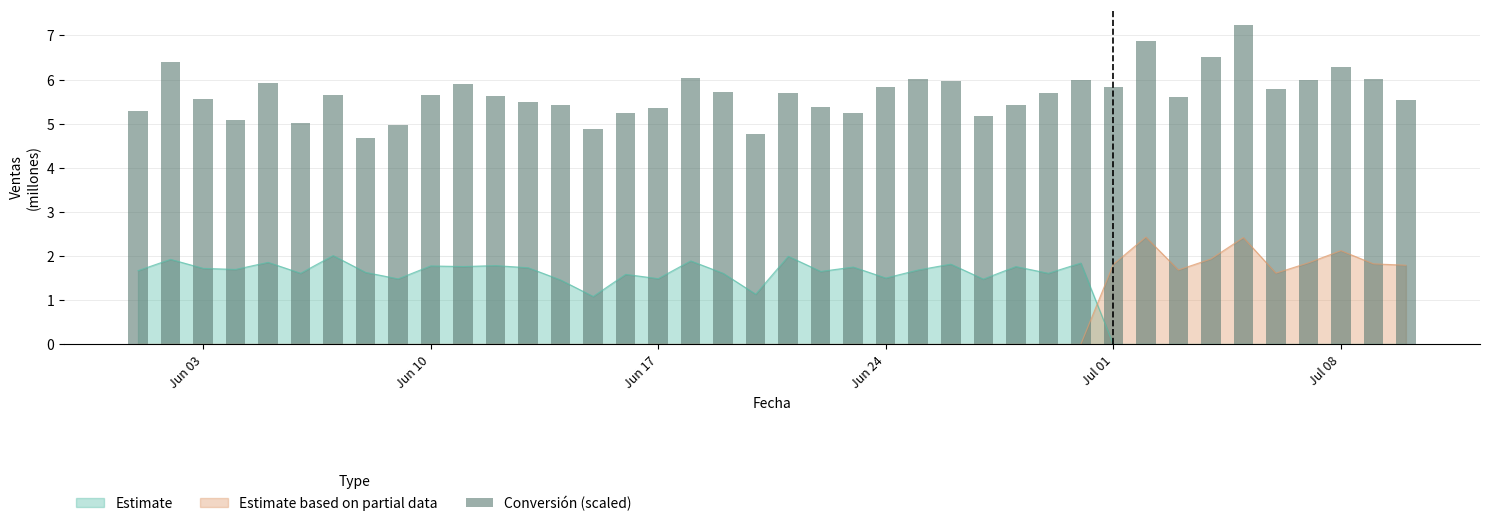

Are the bars grouped side by side (vs. stacked)?

No